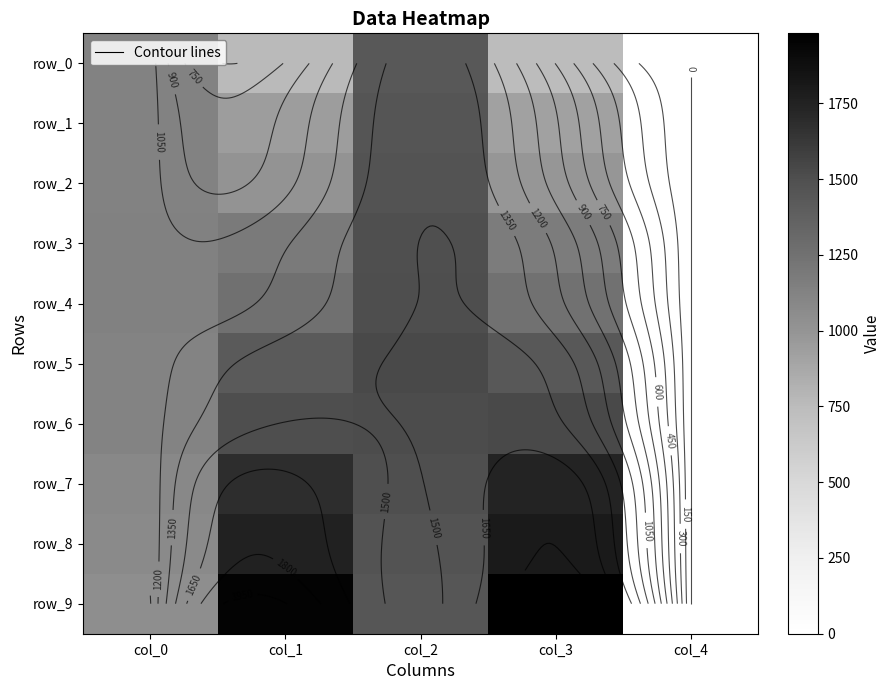

What is the difference between the highest and lowest values at col_3?

1235.9